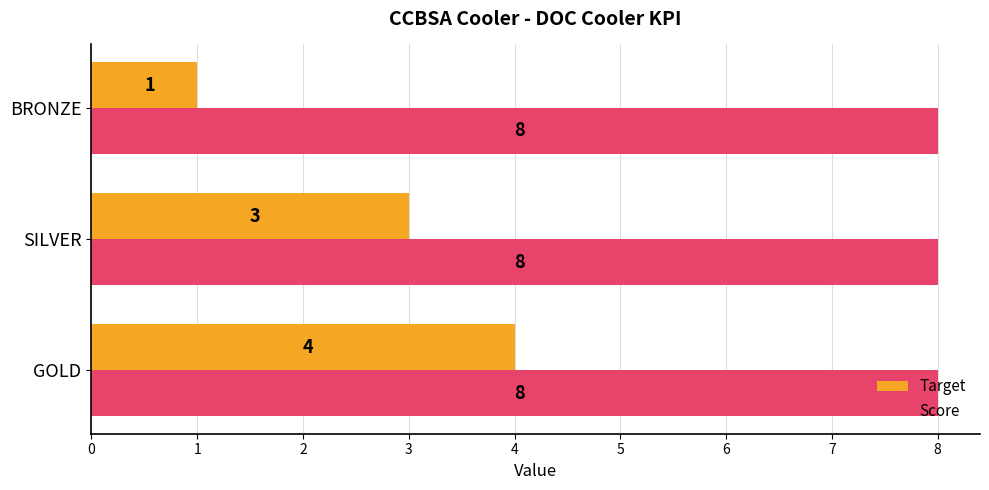

What is the sum of all Target values?

8